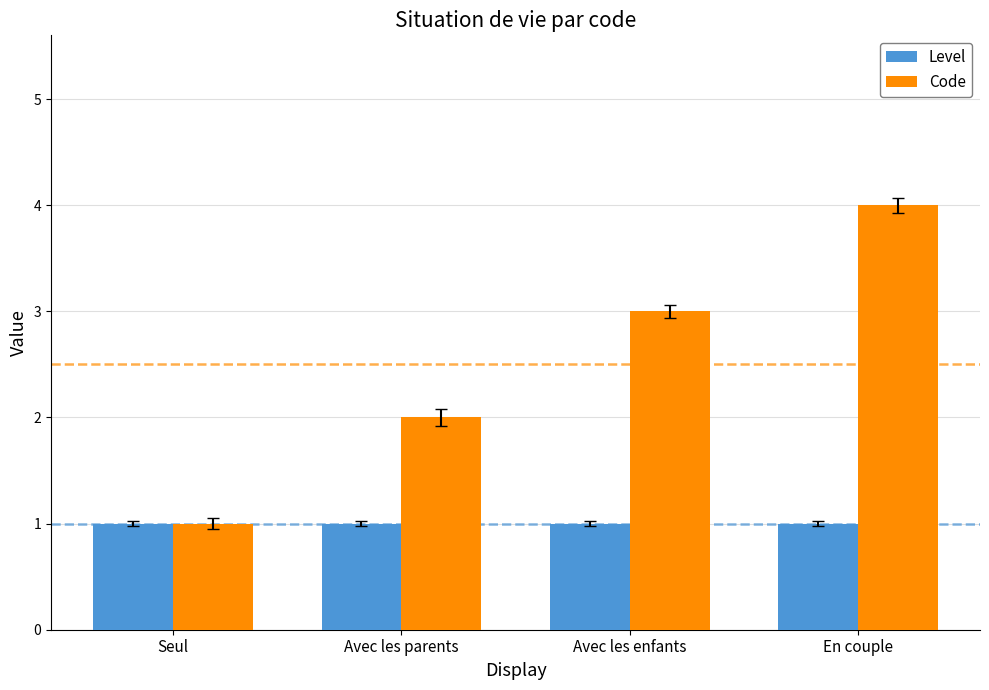

Between Avec les enfants and En couple, which series saw the biggest shift?

Code